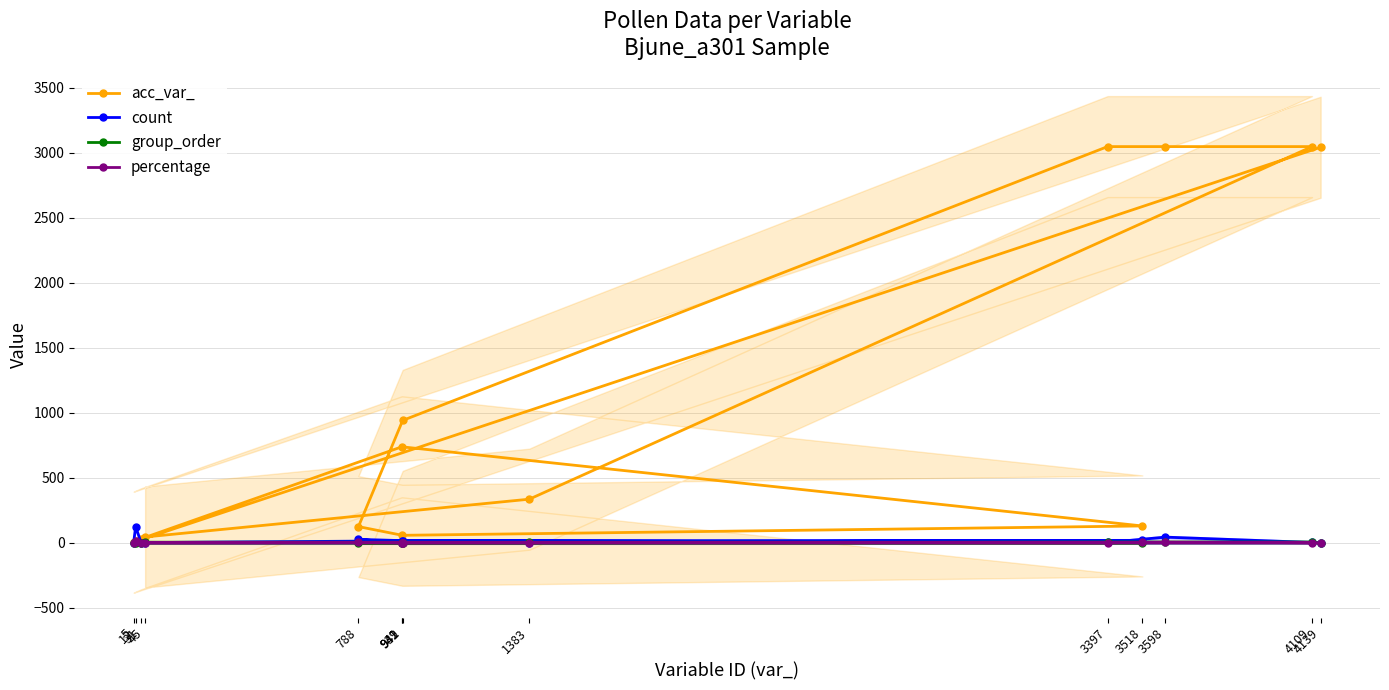

Does the chart display data point markers on the line(s)?

Yes